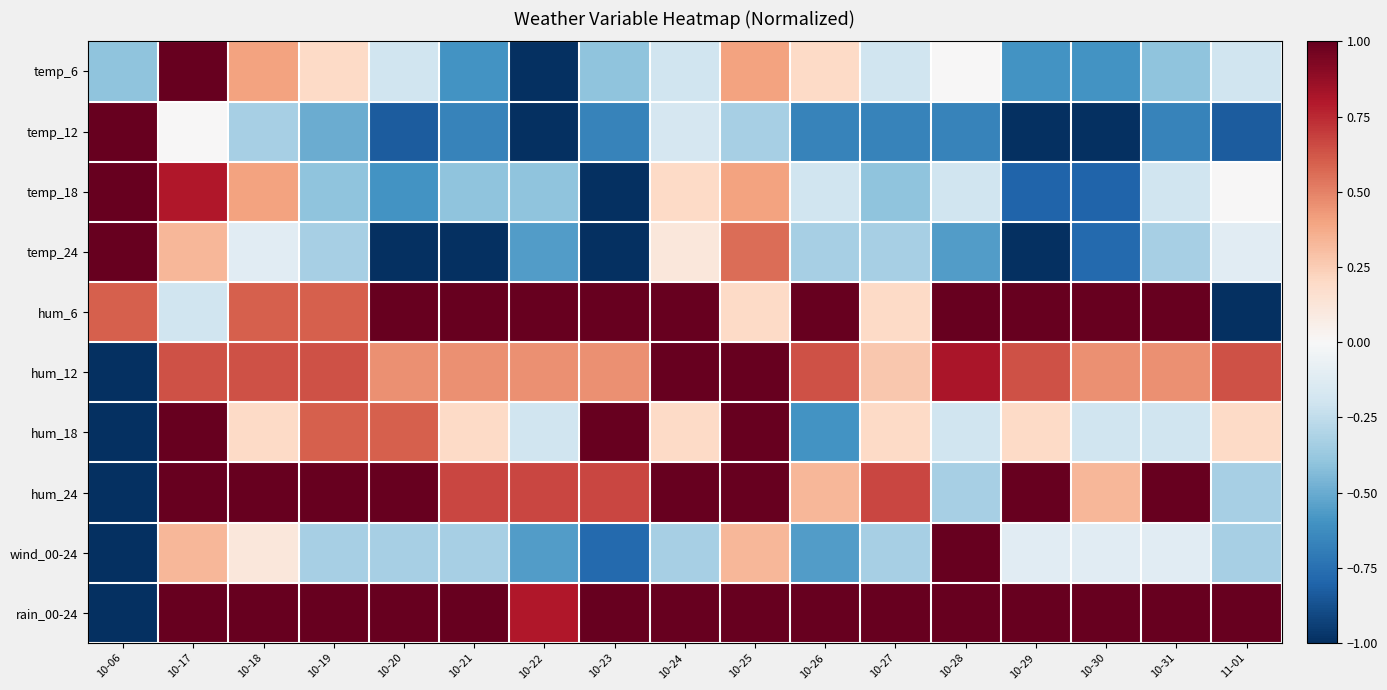

Between 10-18 and 10-24, which is larger?

10-18